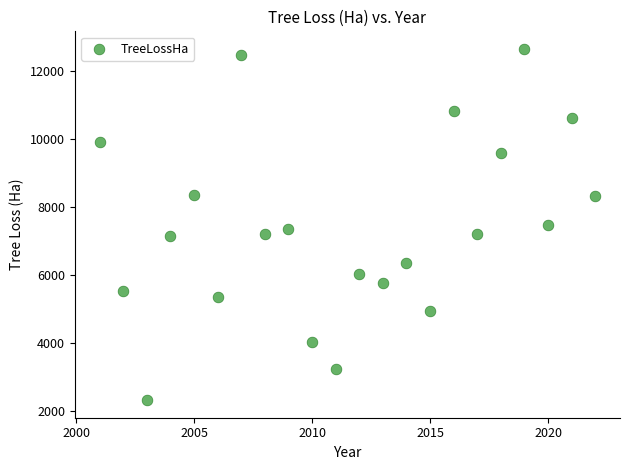

What is the range of Y values (max minus min)?

10338.0